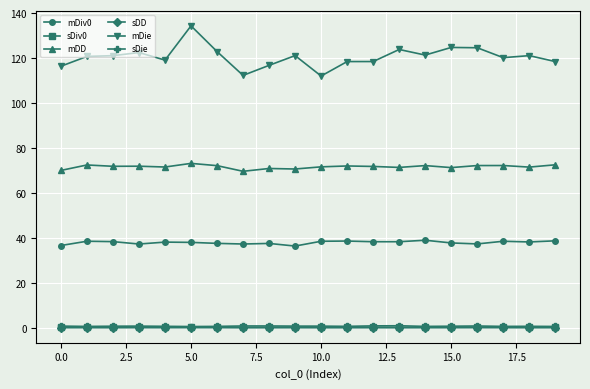

How many distinct data groups are displayed?

6